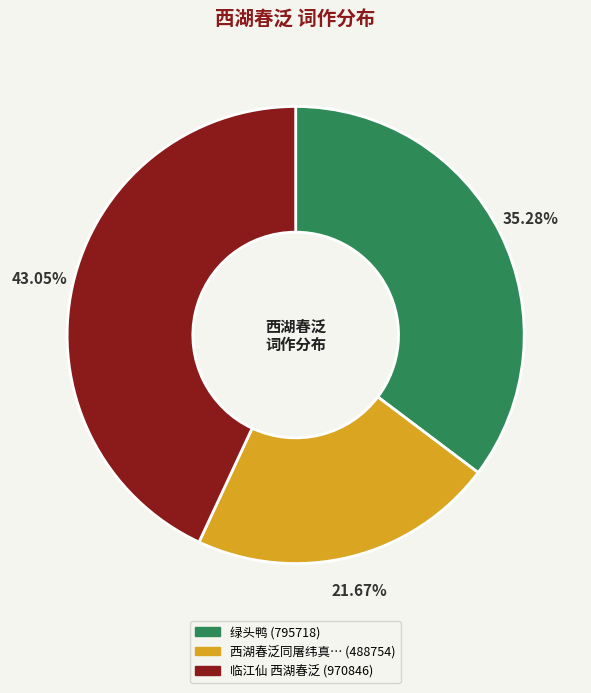

Does any single category account for the majority?

No